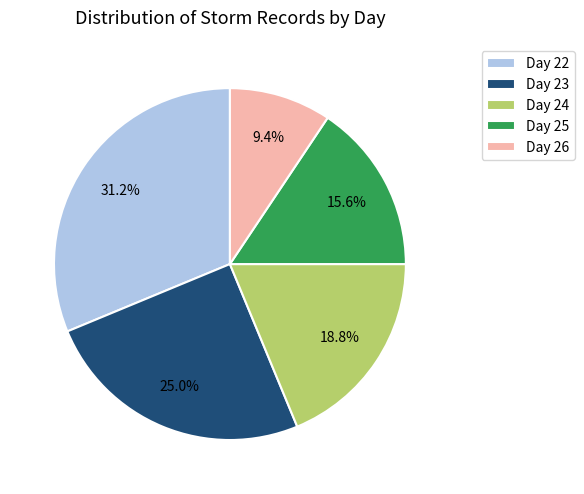

Which category has the smallest portion of the pie?

Day 26